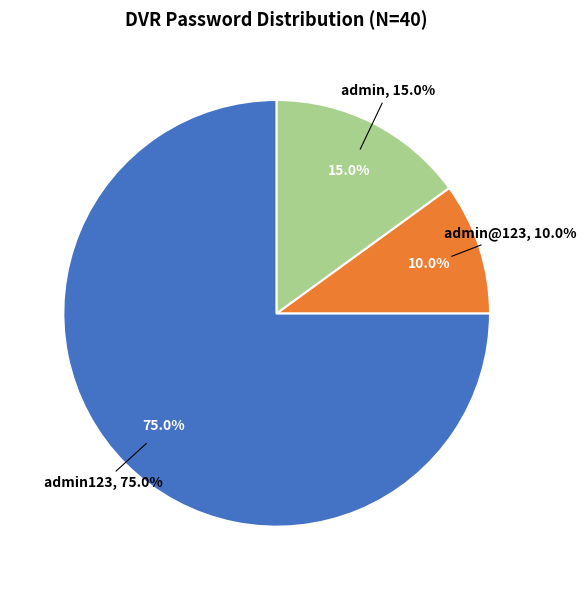

Rank the categories by value from highest to lowest.

admin123, admin, admin@123